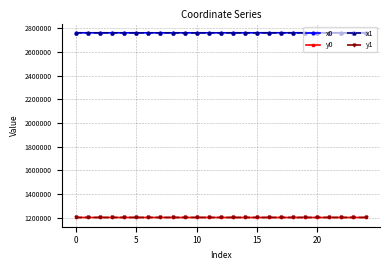

What is the highest value of the y0 series?

1202304.8